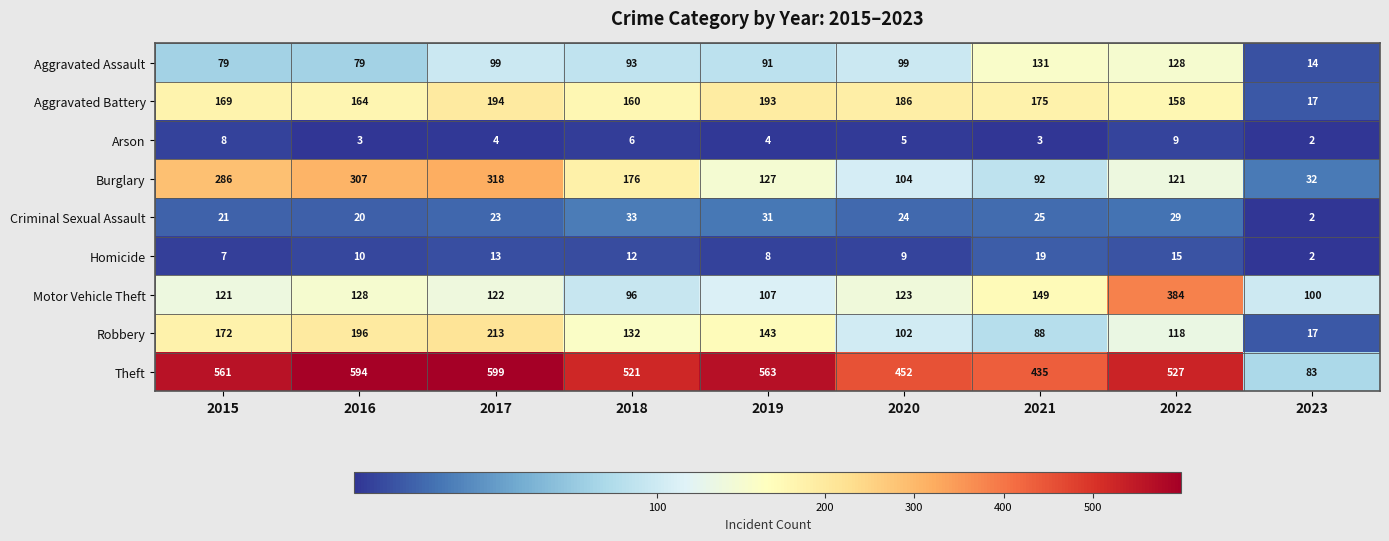

What is the minimum value shown in the chart?

2